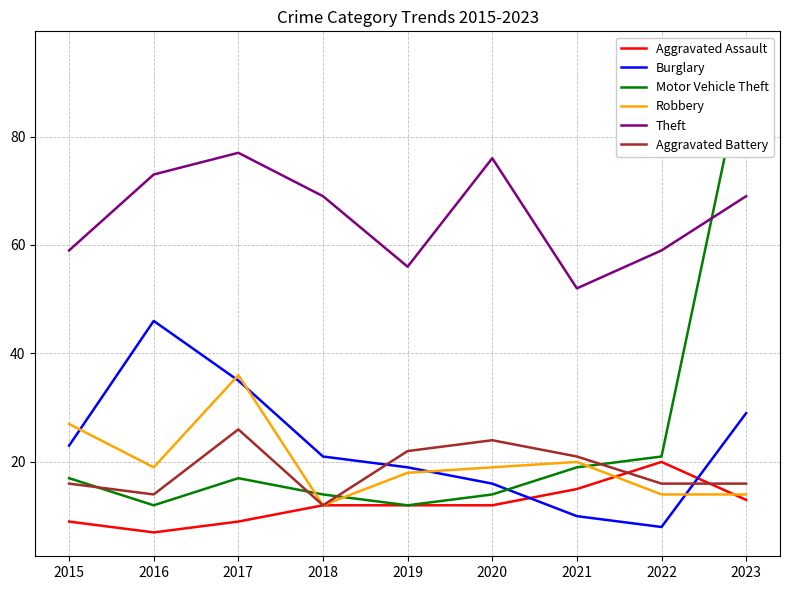

Between 2016 and 2017, which is larger?

2017